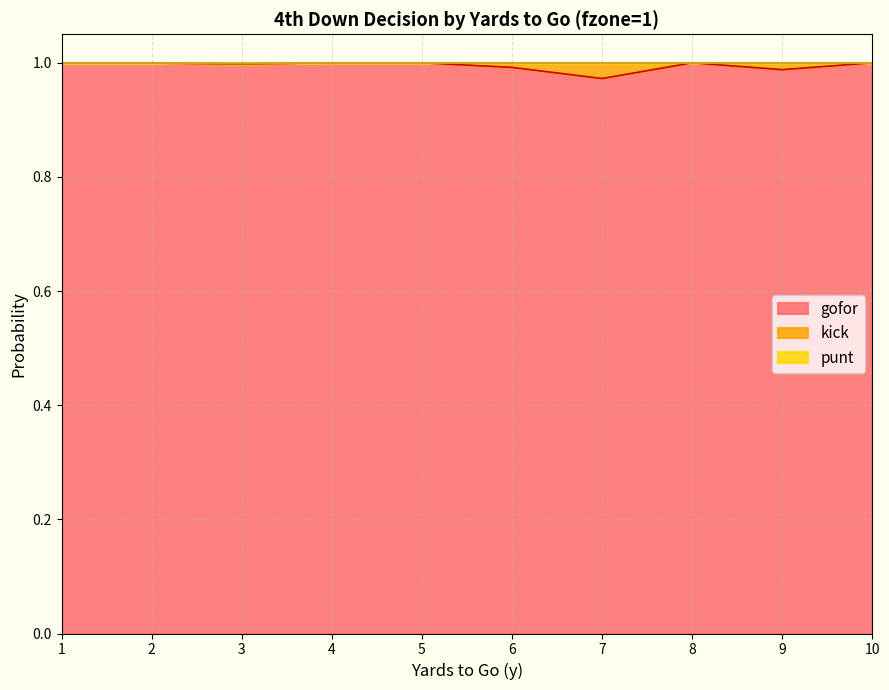

Read the punt value at 8.

1.0